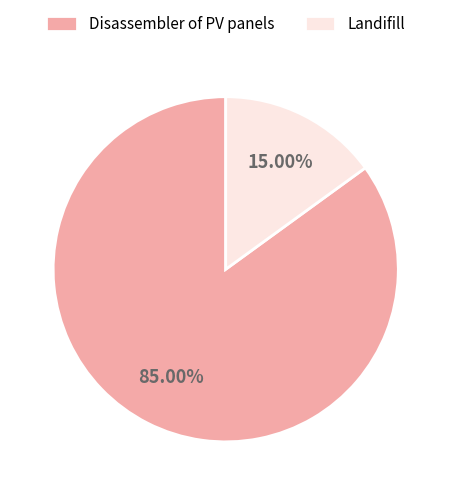

Approximately how many times larger is the value at Landifill compared to Disassembler of PV panels?

0.2